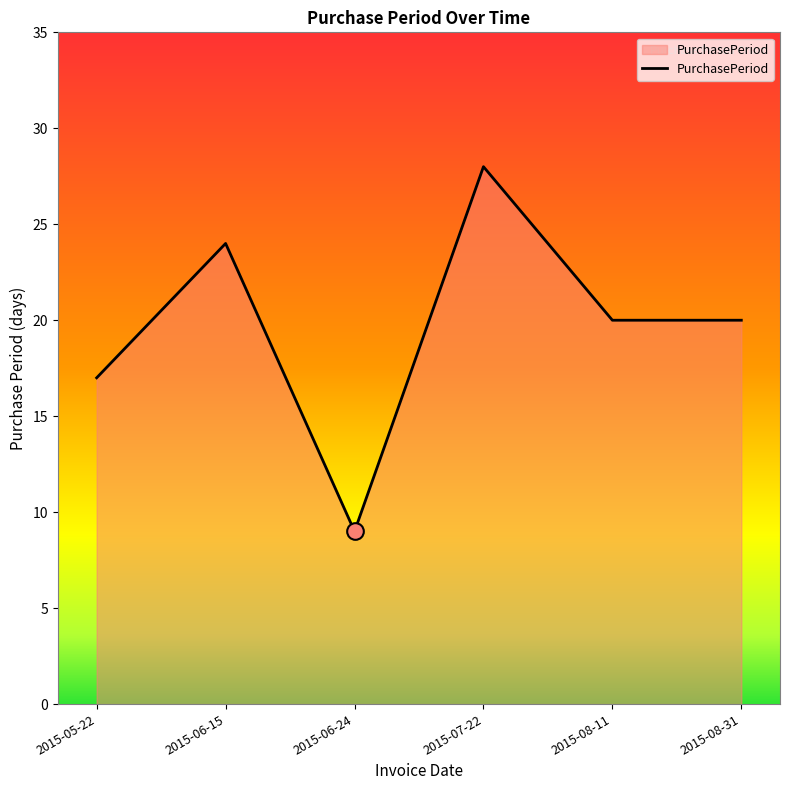

Reading right to left, transcribe all the data shown in this chart.

2015-08-31=20	2015-08-11=20	2015-07-22=28	2015-06-24=9	2015-06-15=24	2015-05-22=17